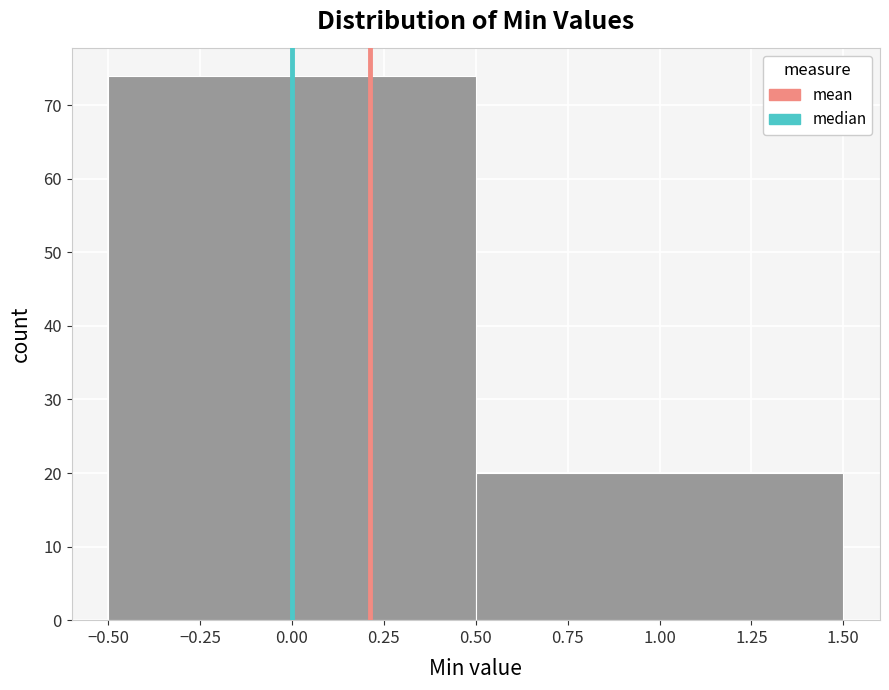

Reading left to right, transcribe this chart: for each bar, give the range it covers on the x-axis and its height. The values are not printed on the chart, so give them approximately, as read against the axis.

-0.50 to 0.50: 74
0.50 to 1.50: 20